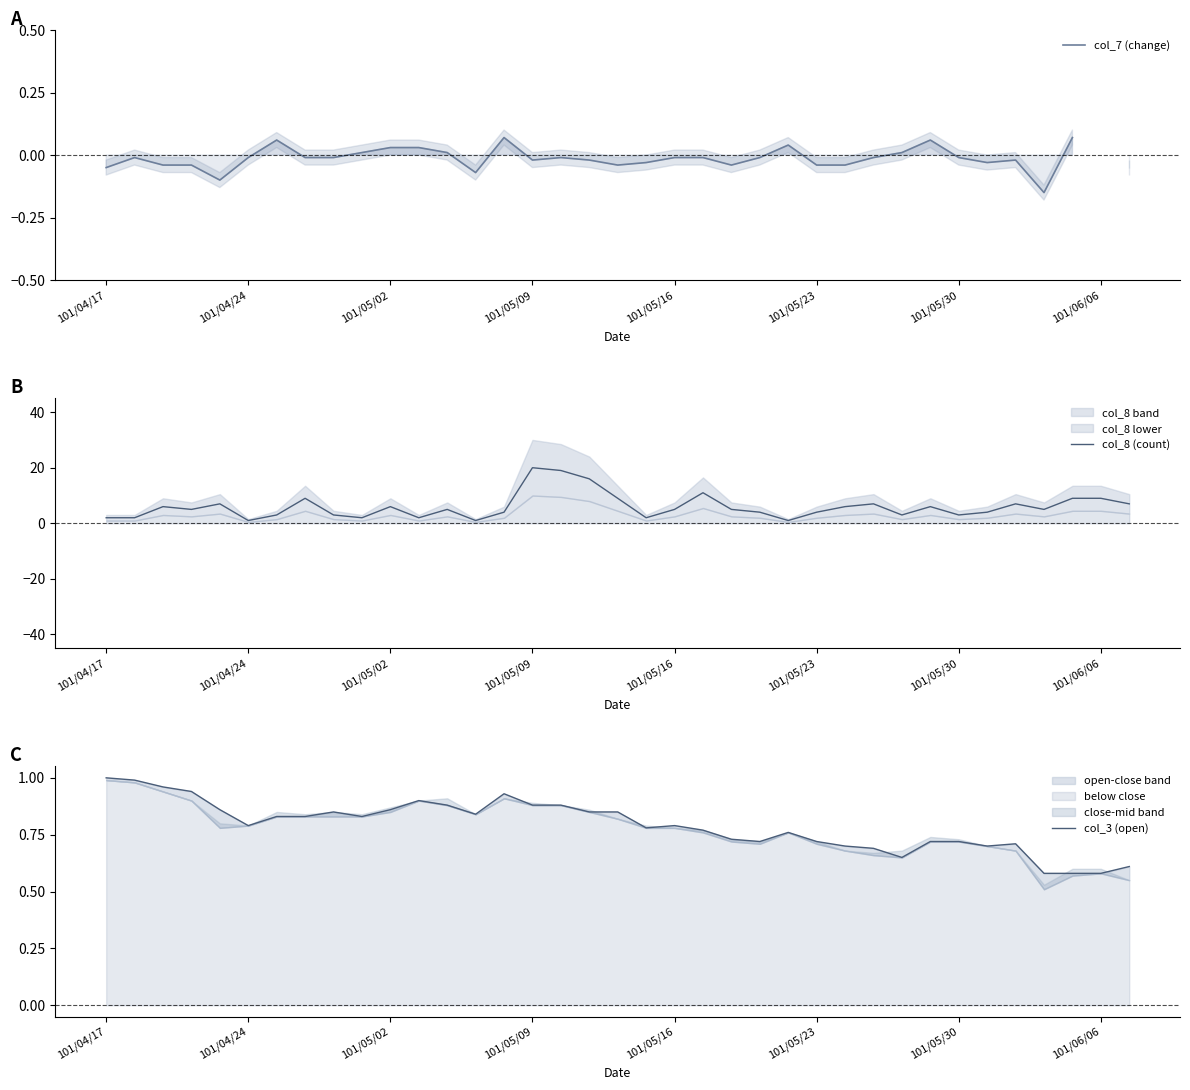

Is the value of col_7 (change) at 13 greater than the value of col_8 (count) at 13?

No